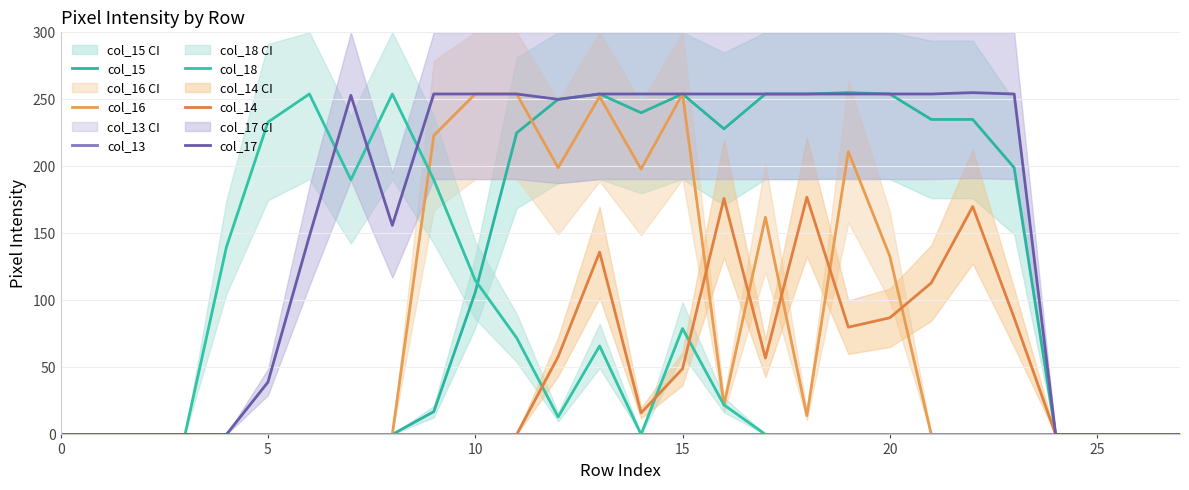

Between which two adjacent categories do col_14 and col_18 first intersect?

11 and 12